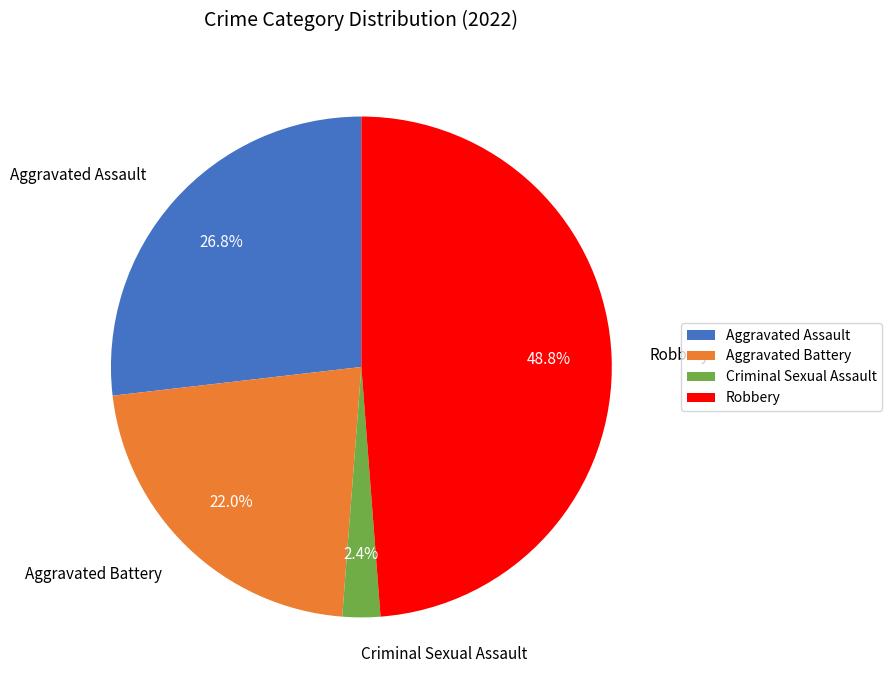

Is Aggravated Battery the majority of the pie?

No